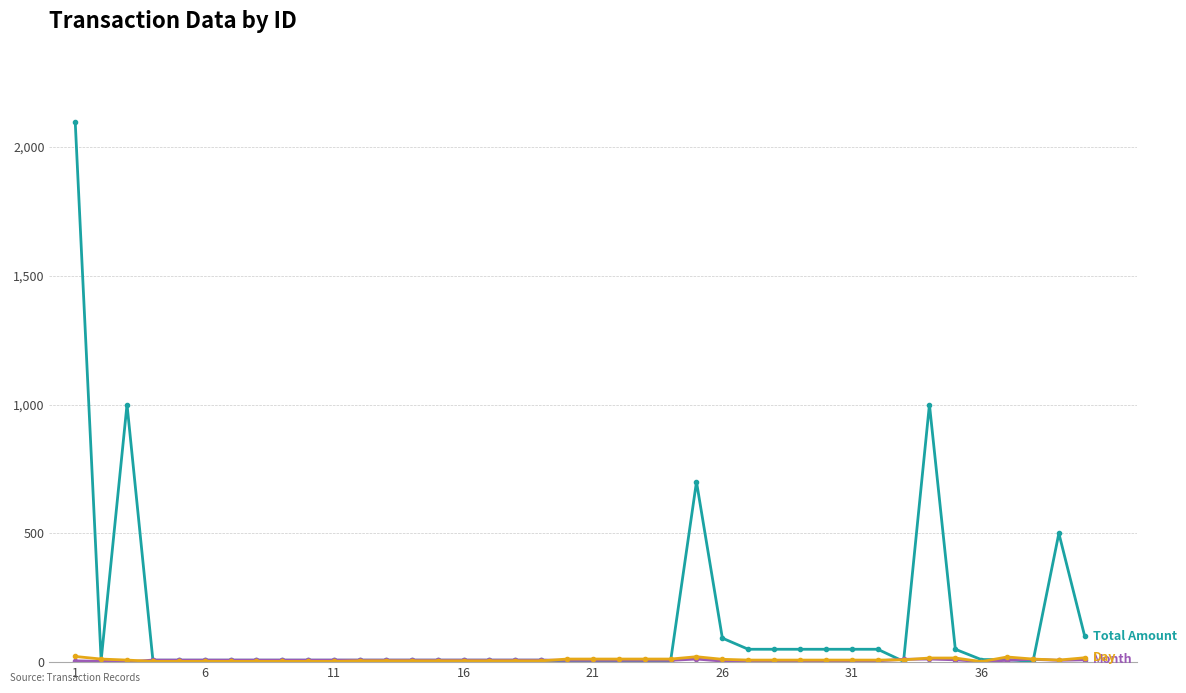

What is the maximum value shown in the chart?

2095.1